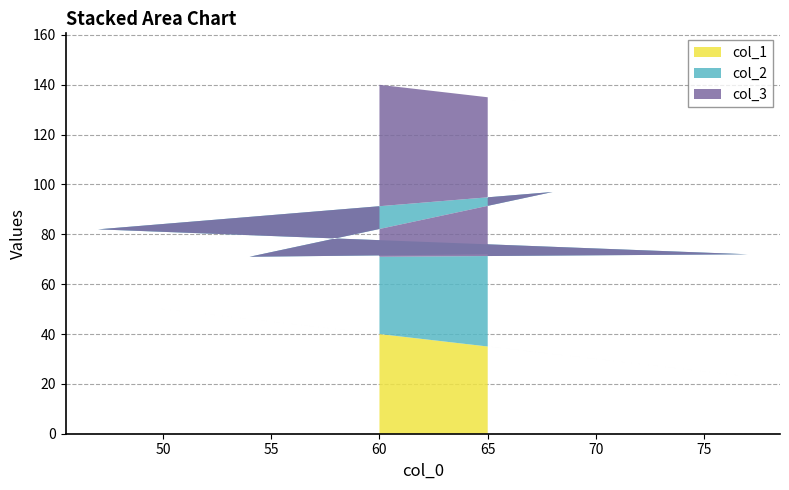

Reading left to right, extract all data points from this chart.

col_1: 35	46	32	53	23	40
col_2: 37	25	65	29	49	31
col_3: 63	75	35	71	51	69